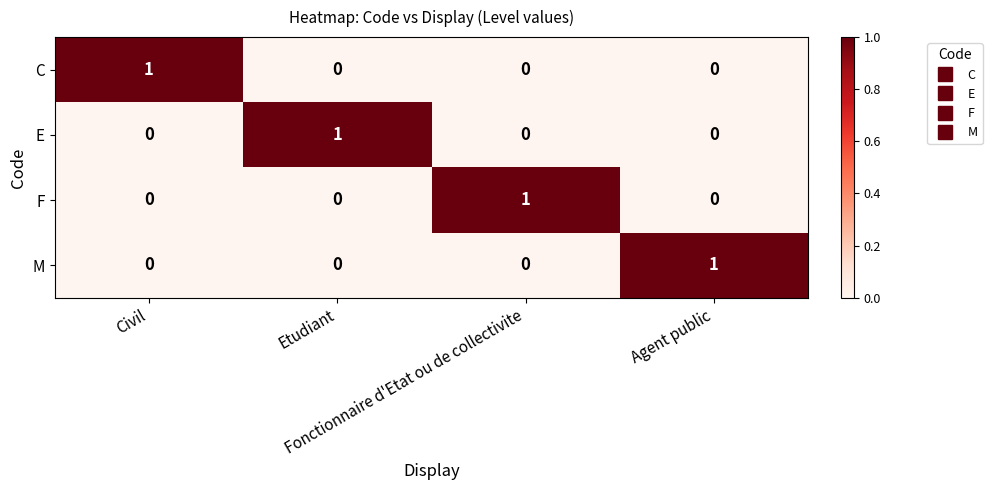

Count the C values in the range 0 to 1.

4